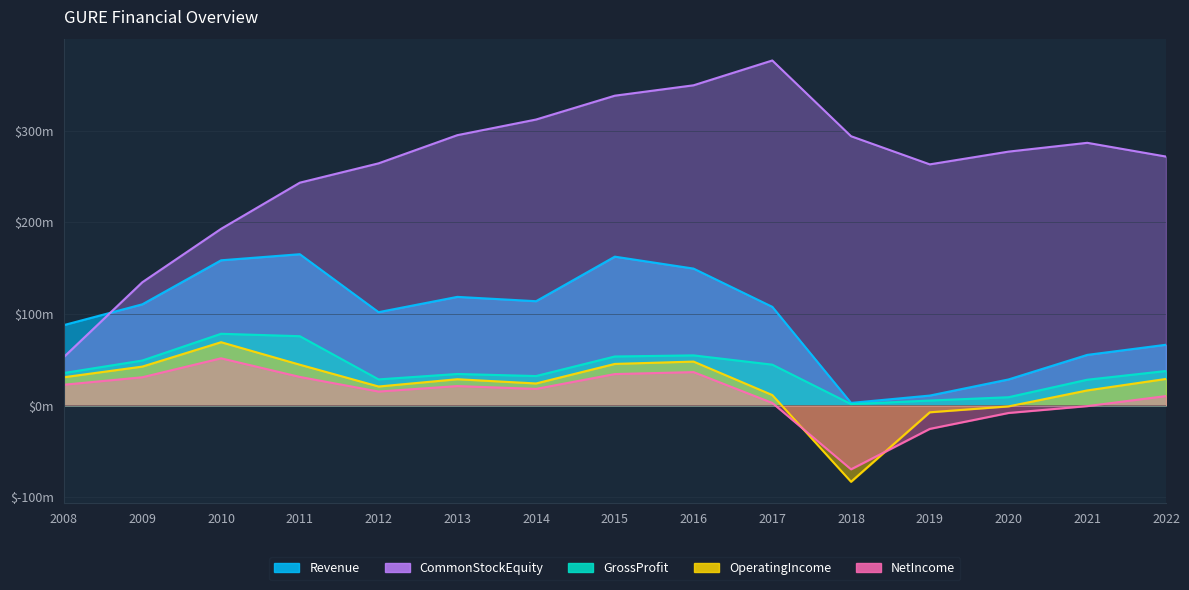

Reading left to right, extract all data points from this chart.

Revenue: 2008=87488334	2009=110276908	2010=158335023	2011=164980453	2012=101700882	2013=118391783	2014=113660331	2015=162317120	2016=149275002	2017=107522441	2018=2594941	2019=10596521	2020=28207024	2021=55030586	2022=66094486
GrossProfit: 2008=35186249	2009=48874088	2010=78080264	2011=75442241	2012=28261541	2013=34182647	2014=31922721	2015=53281250	2016=54489331	2017=44365351	2018=1284669	2019=5166252	2020=8791990	2021=27898214	2022=37425334
OperatingIncome: 2008=30577157	2009=42240834	2010=68872518	2011=44298458	2012=20484855	2013=28443493	2014=23818221	2015=45164710	2016=47723342	2017=11171611	2018=-83552531	2019=-7672333	2020=-1221695	2021=16229283	2022=28770466
NetIncome: 2008=22395472	2009=30591415	2010=51283320	2011=30952760	2012=14995503	2013=20967358	2014=17871795	2015=34068037	2016=36225831	2017=2551313	2018=-69963986	2019=-25800045	2020=-8420044	2021=-924718	2022=10059450
CommonStockEquity: 2008=52469220	2009=134382970	2010=192685194	2011=243112756	2012=264224384	2013=294995092	2014=312073413	2015=338110875	2016=349461198	2017=376560196	2018=293853404	2019=263107100	2020=277024273	2021=286639217	2022=271618205